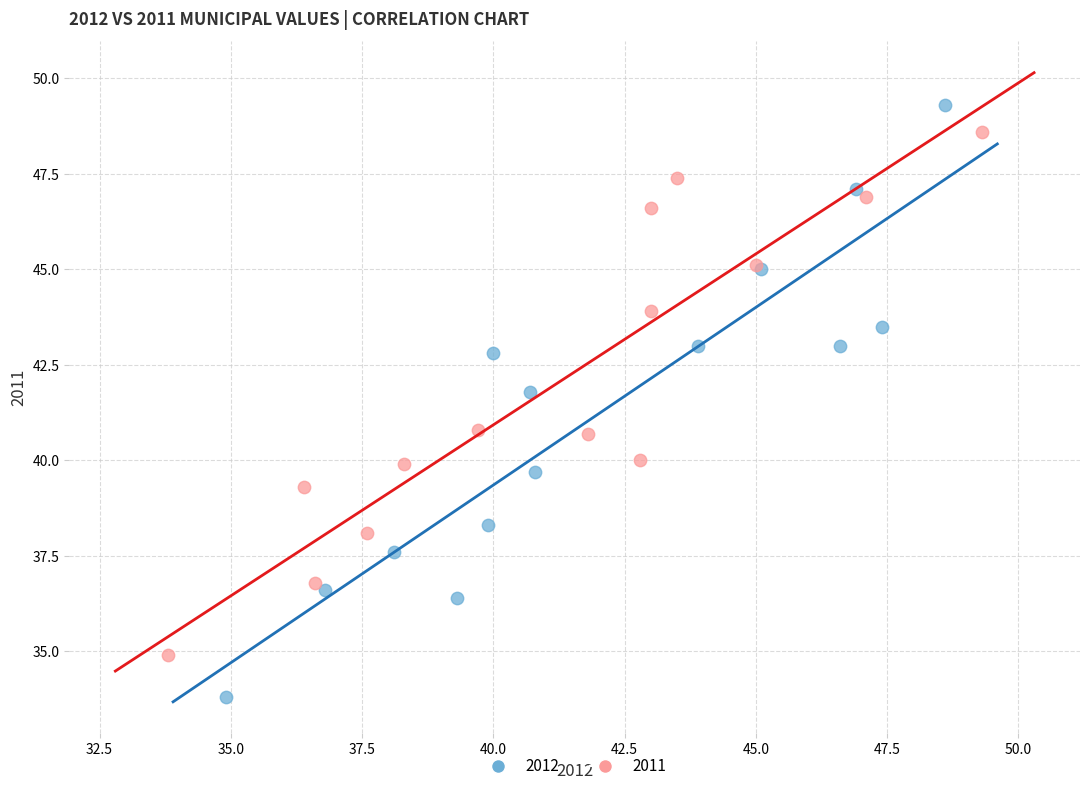

What are all the series names shown in the legend?

2012, 2011